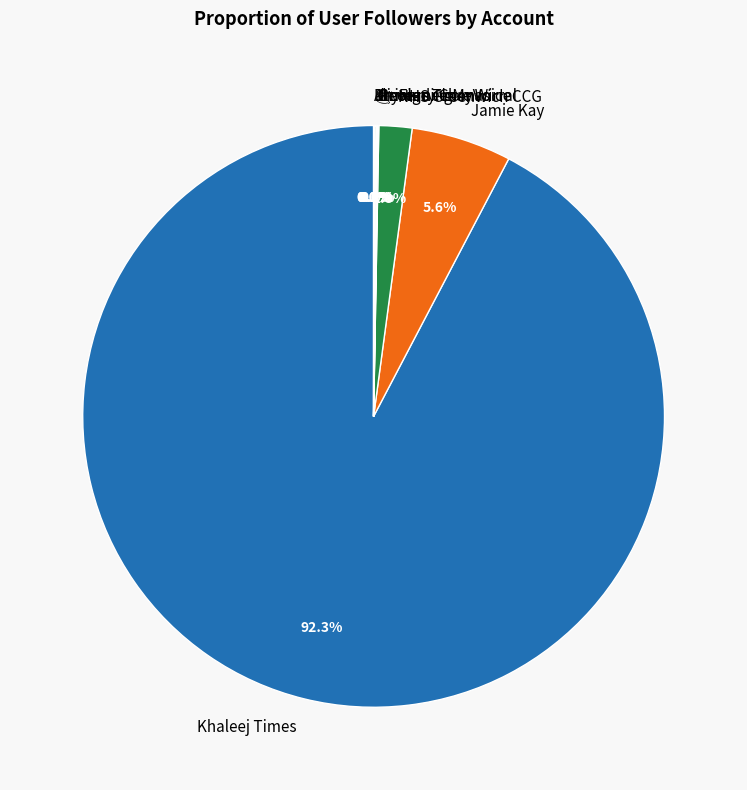

Is it true that NHS Greenwich CCG is 2% of the pie?

True